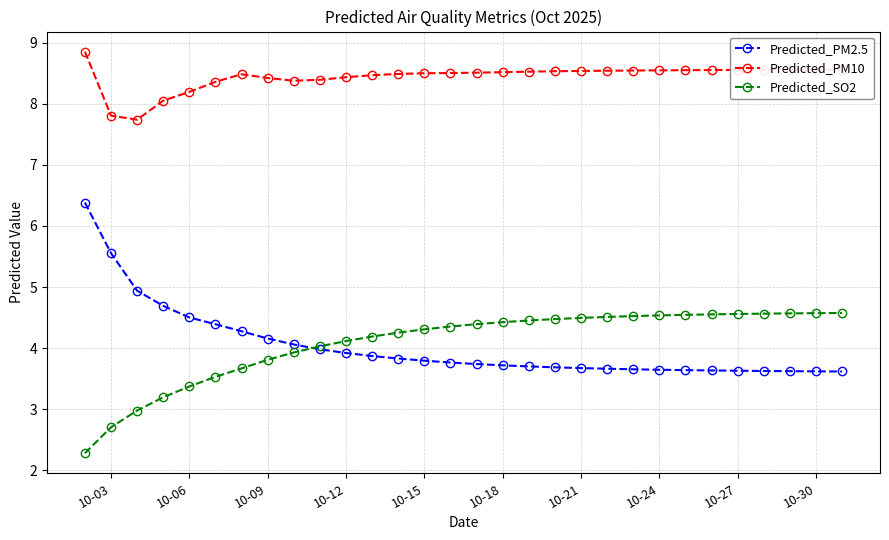

Which series has the largest range (max minus min)?

Predicted_PM2.5